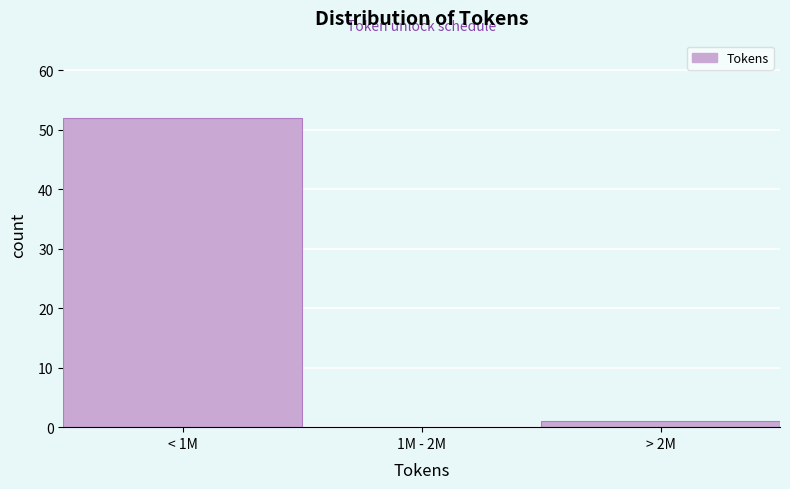

Reading right to left, extract all data points from this chart.

> 2M=1	1M - 2M=0	< 1M=52